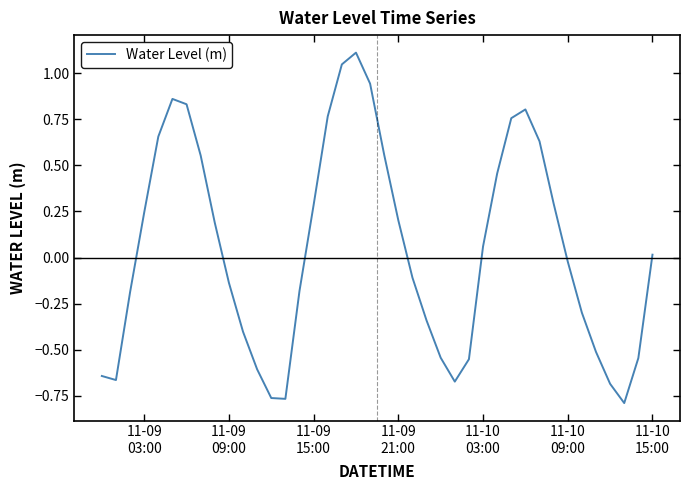

How many values are below zero?

20